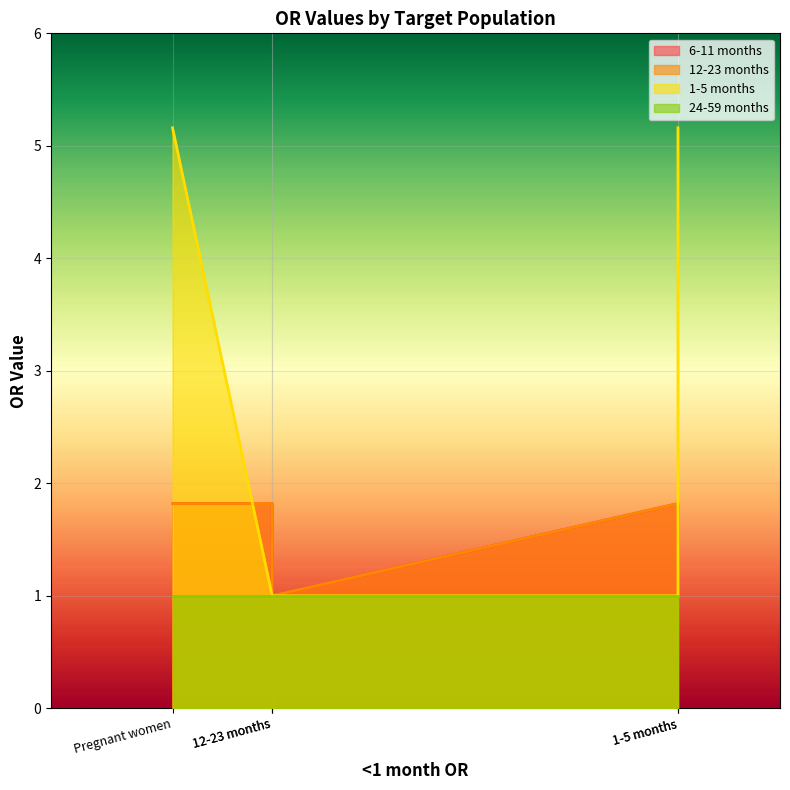

True or false: 6-11 months and 12-23 months intersect in this chart.

False